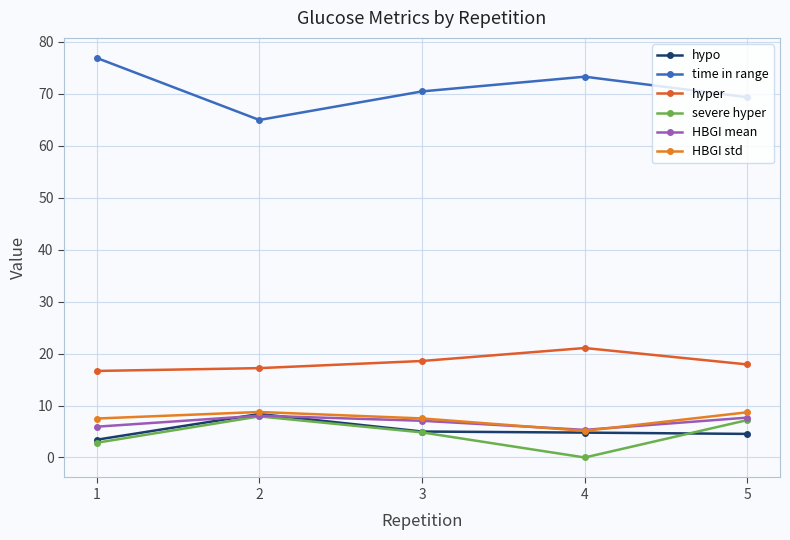

Which series has the widest spread of values?

time in range